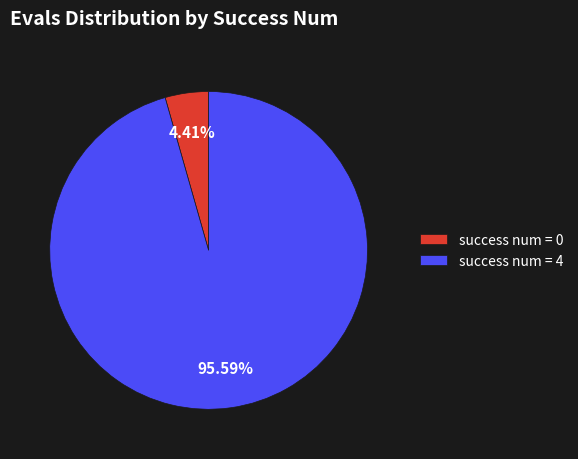

Rank the categories by value from lowest to highest.

success num = 0, success num = 4